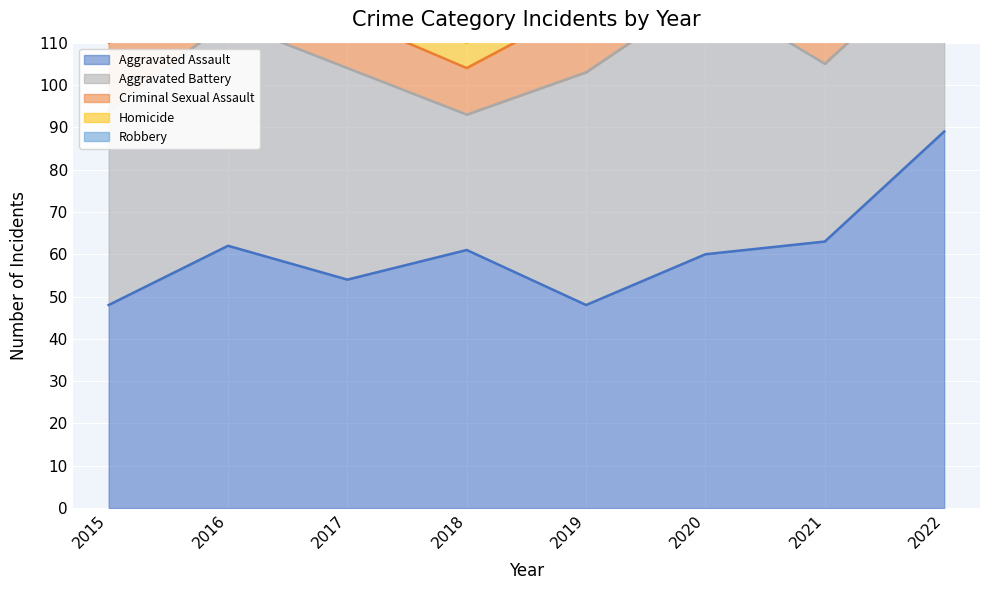

True or false: Homicide has more than 2 points higher than both neighbors.

False